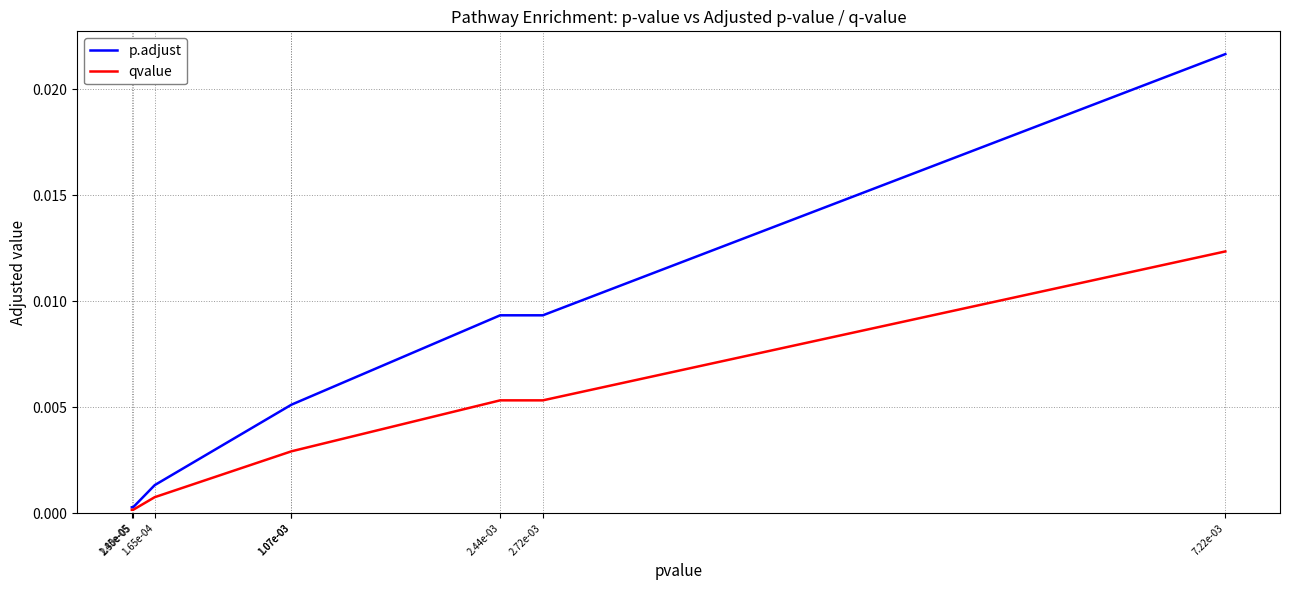

What is the label of the 1st point from the right?

7.22e-03